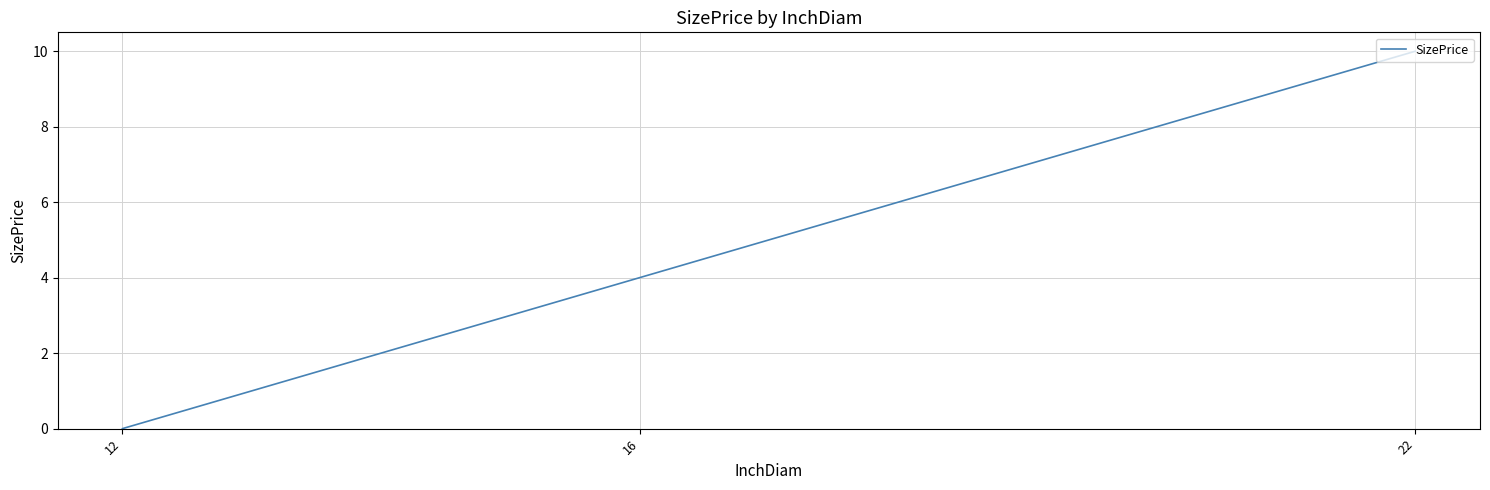

The value at 12 is 6. True or false?

False